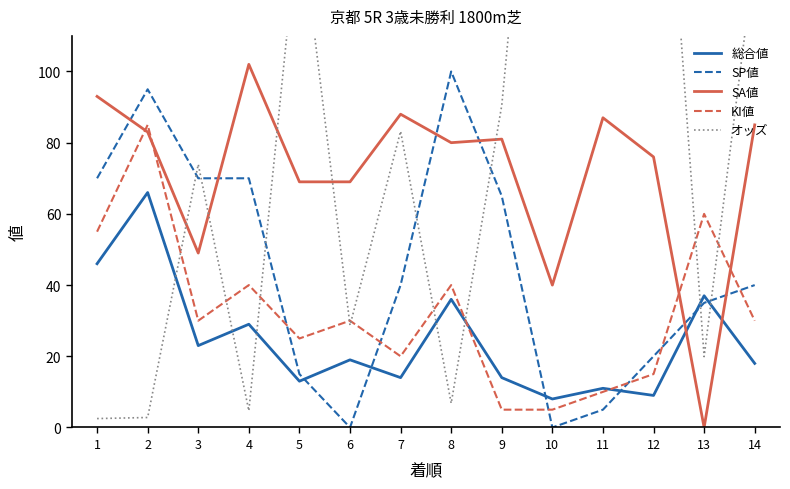

Where is the first local minimum for オッズ?

4